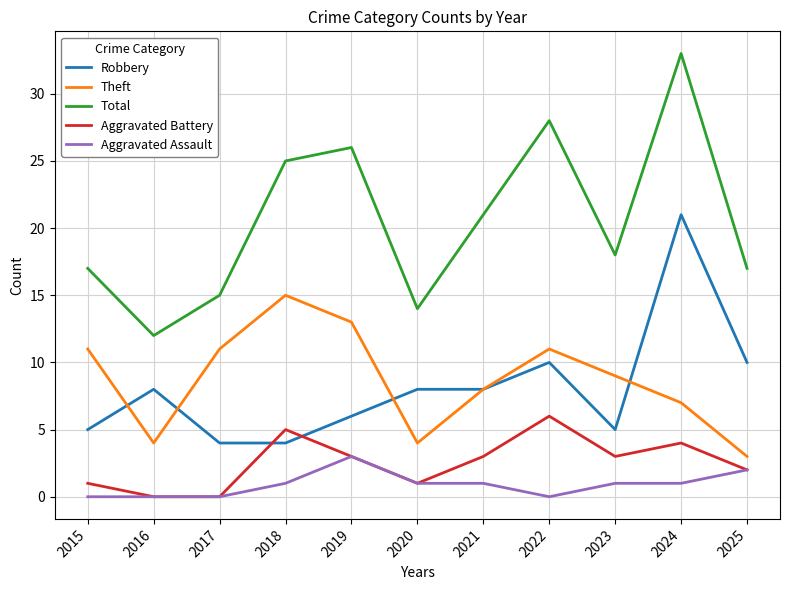

Which series changed the most between 2019 and 2025?

Theft